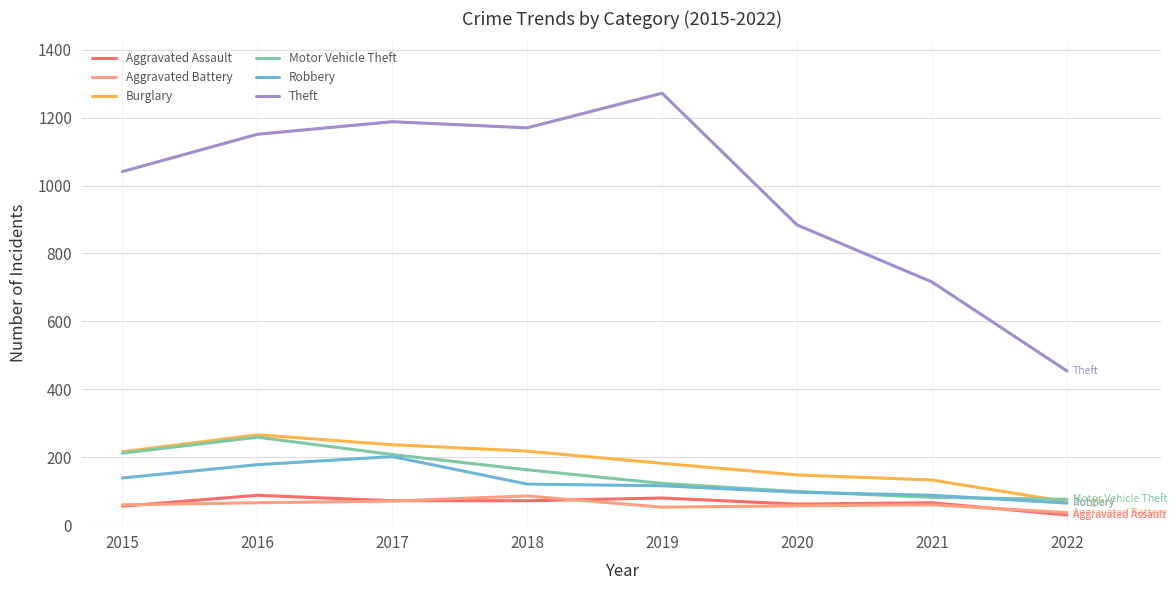

True or false: Aggravated Assault and Theft intersect in this chart.

False